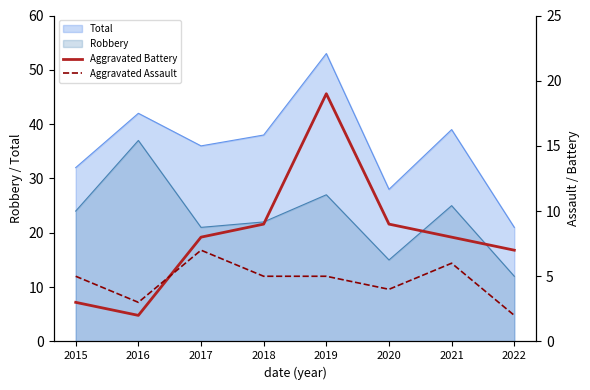

Does the chart display data point markers on the line(s)?

No